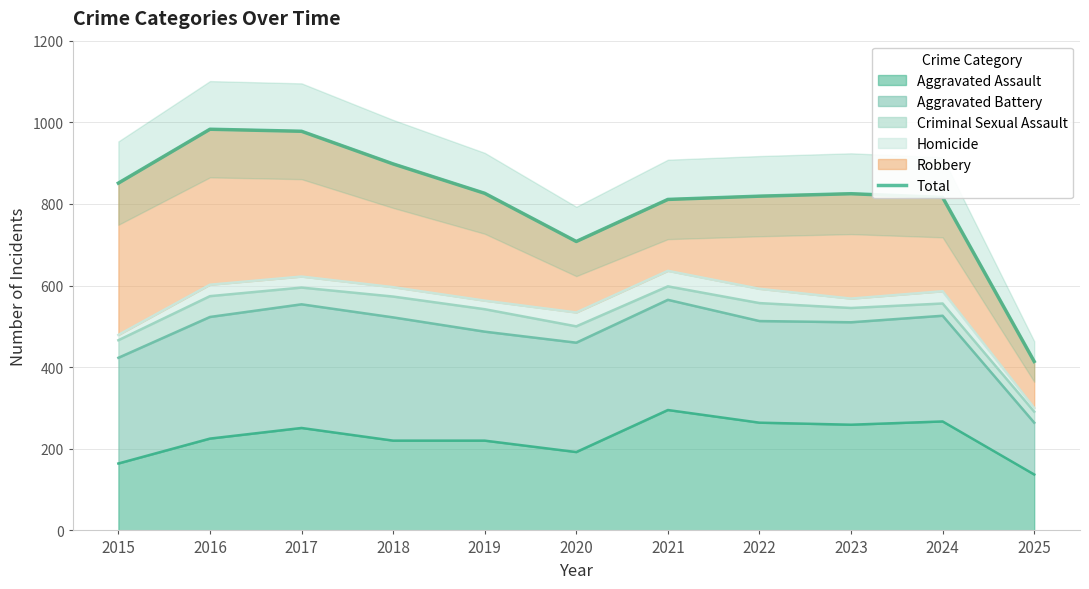

List the labels in order of value, largest first.

2016, 2017, 2018, 2015, 2019, 2023, 2022, 2024, 2021, 2020, 2025